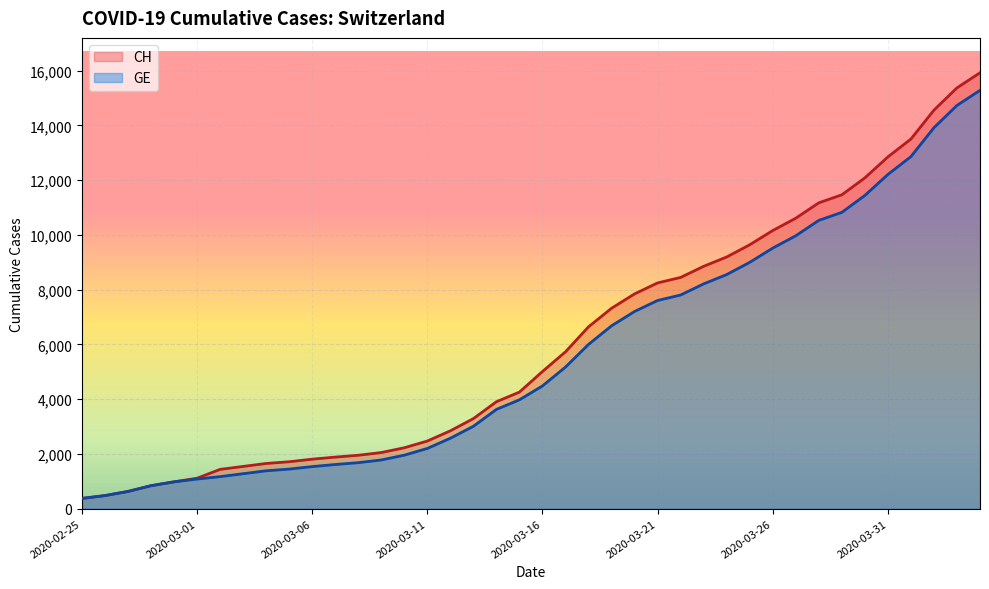

Which category has the highest value in the GE series?

2020-04-04